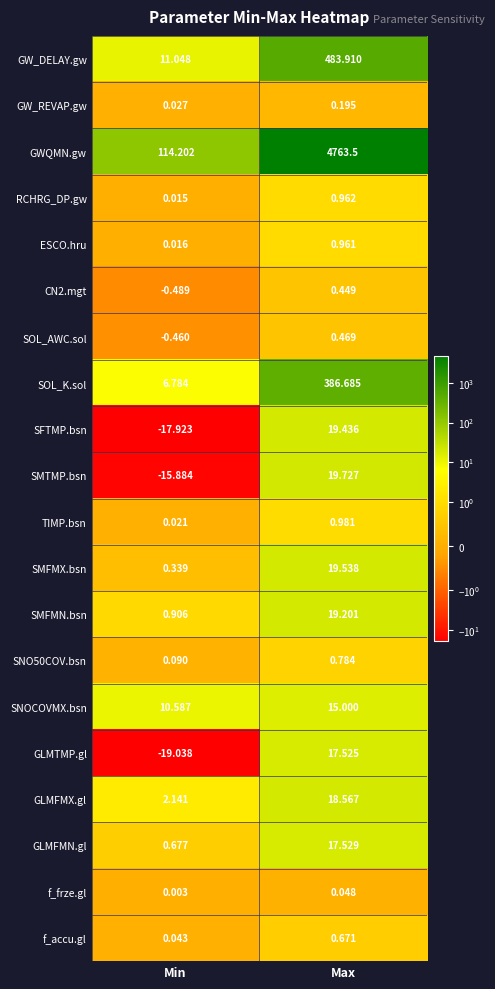

List the labels in order of CN2.mgt value, largest first.

Max, Min